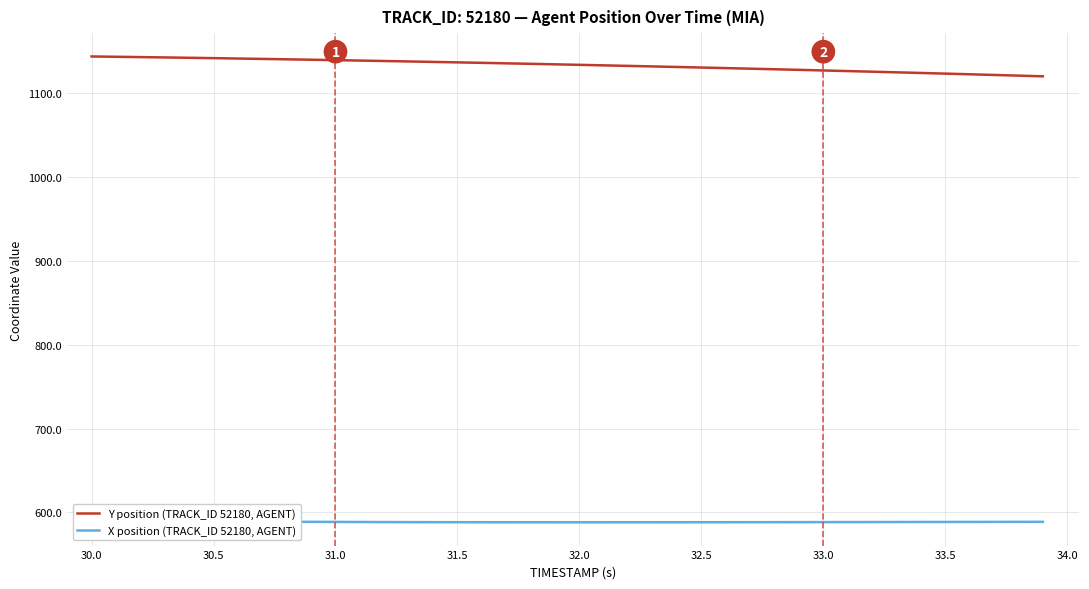

Count the number of categories in the chart.

40